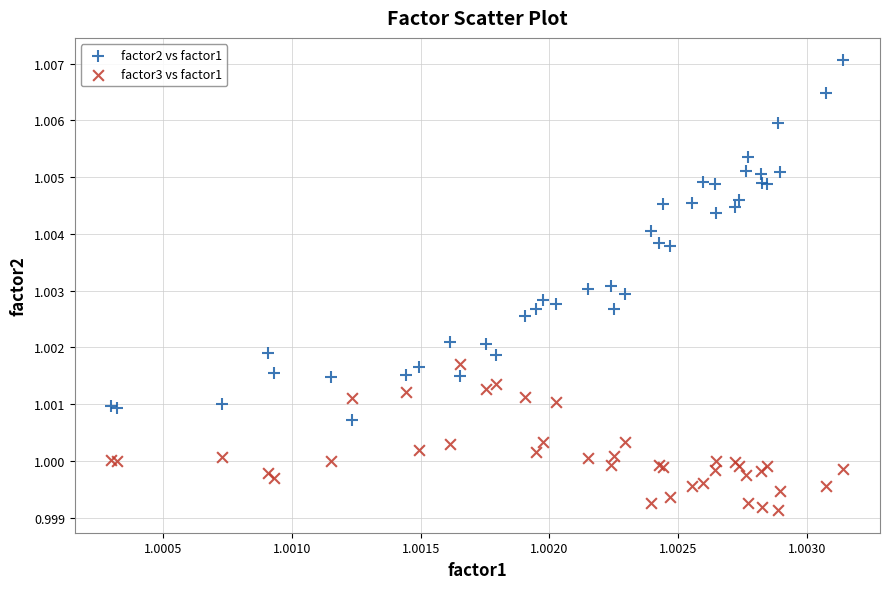

Which series contains the highest Y value?

factor2 vs factor1